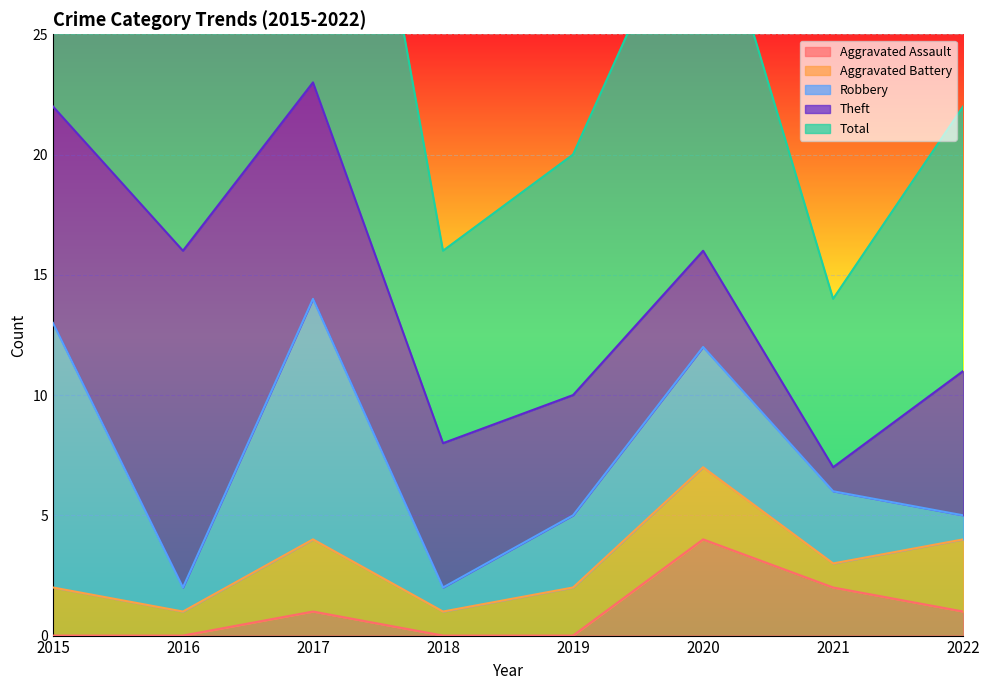

What is the difference between the highest and lowest values at 2015?

23